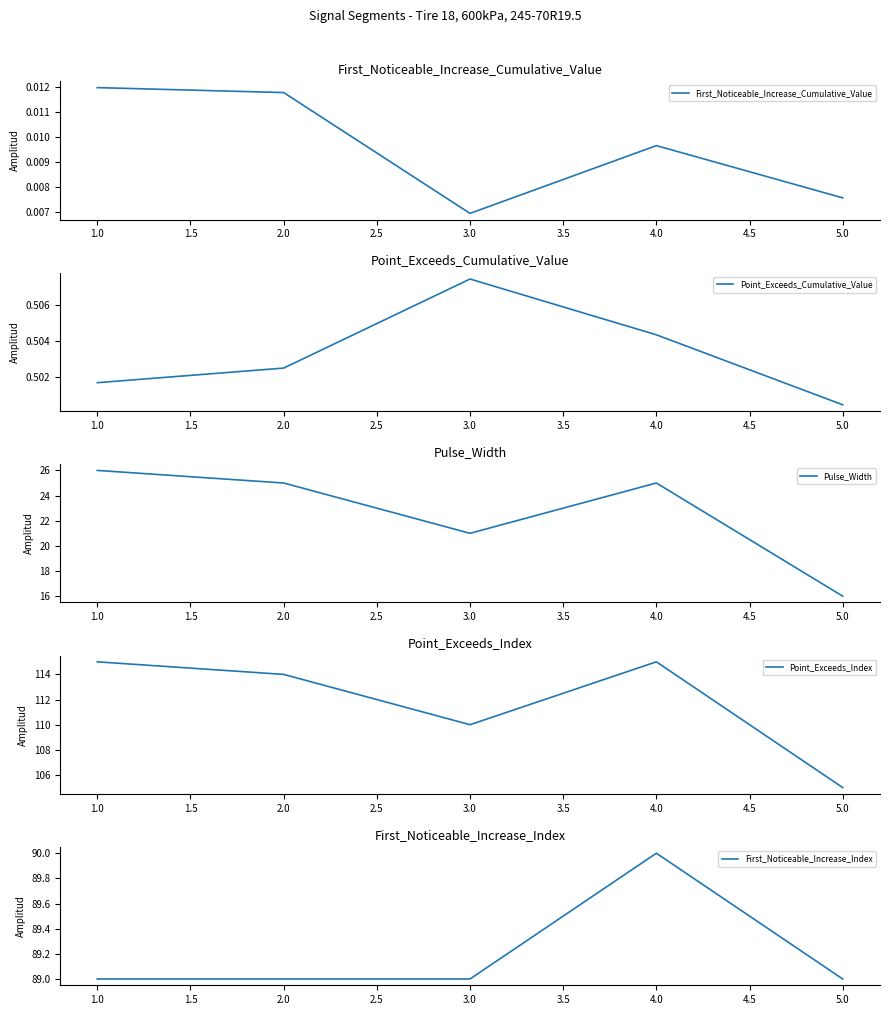

What is the average value of the Pulse_Width series?

22.6